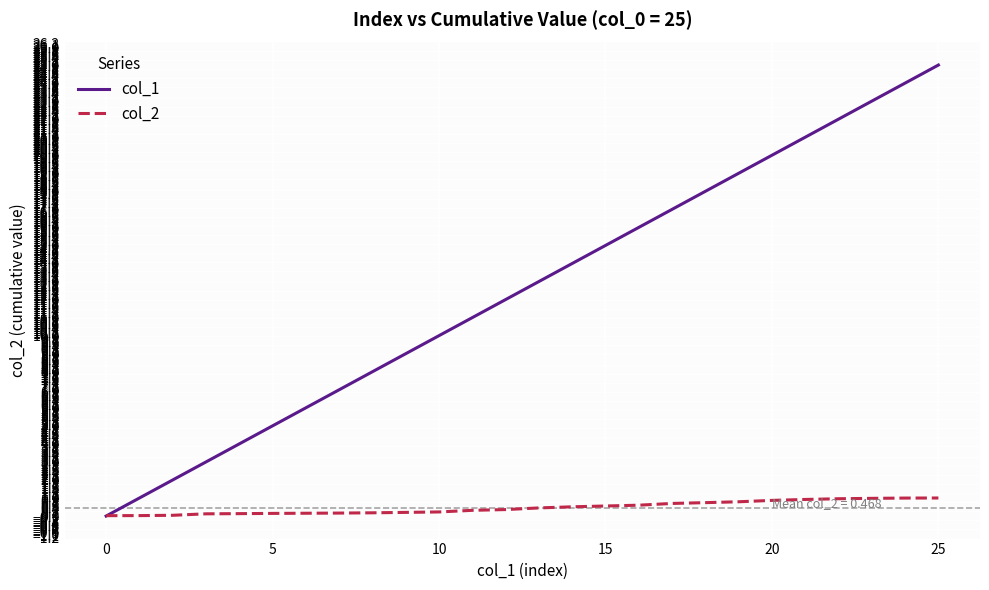

Rank the series by their maximum value, from lowest to highest.

col_2, col_1